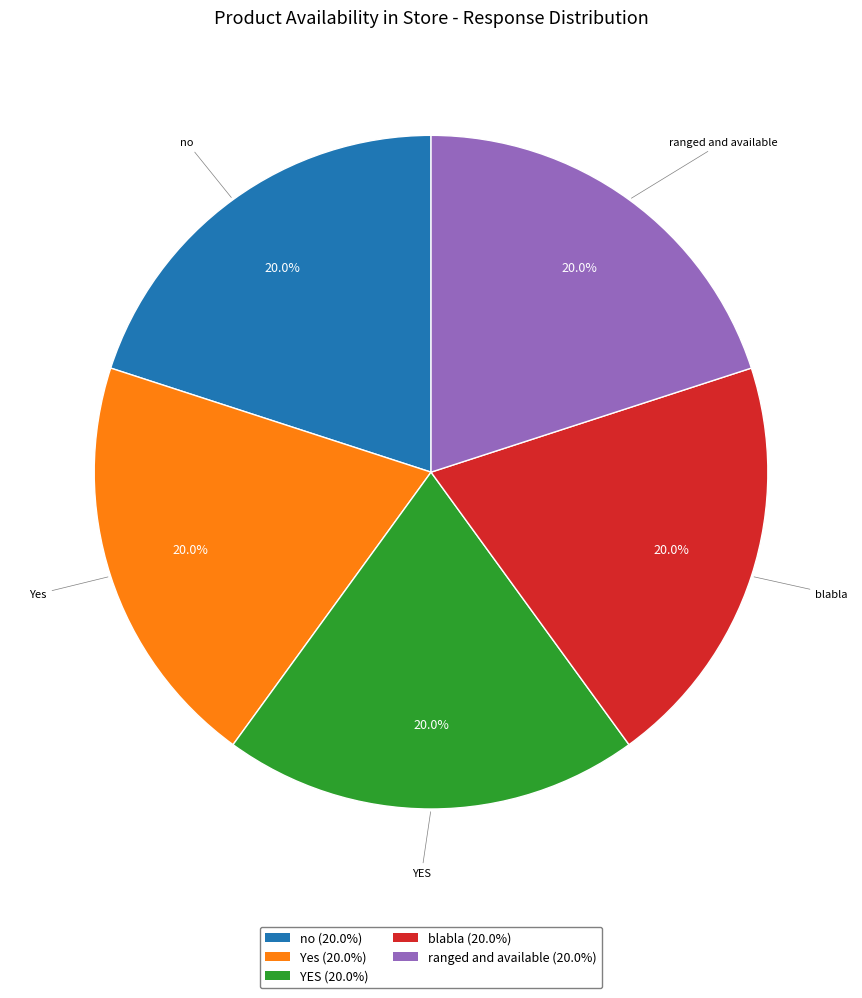

Does any single category account for the majority?

No